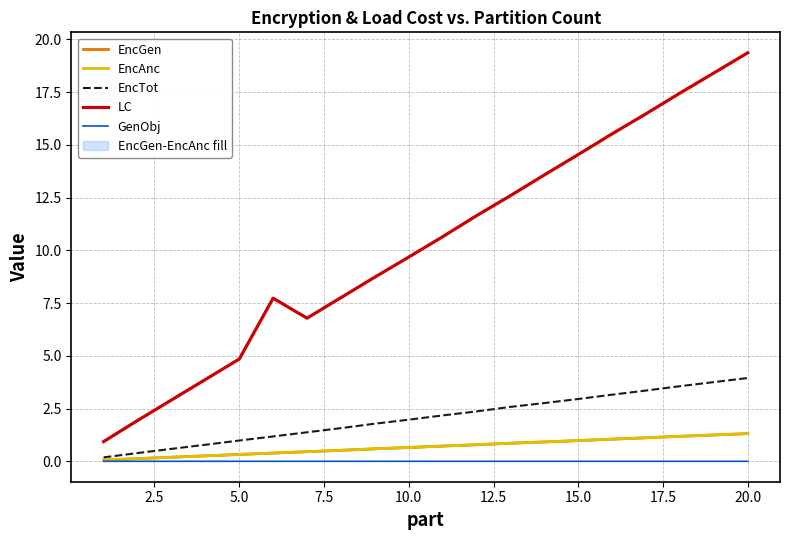

What is the maximum value for EncAnc?

1.3